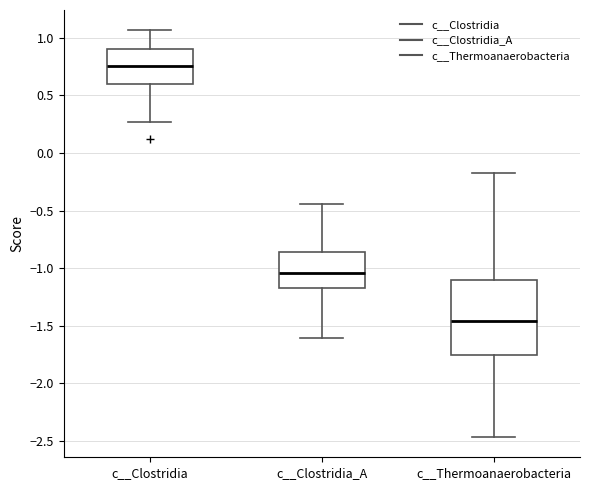

Reading left to right, transcribe this box plot: for each box, give where its median line is, the range the box spans, and where its two whiskers end, as read against the y-axis. The values are not printed on the chart, so give them approximately, as read against the axis.

c__Clostridia: median 0.75, box 0.60 to 0.90, whiskers 0.25 to 1.05
c__Clostridia_A: median -1.05, box -1.15 to -0.85, whiskers -1.60 to -0.45
c__Thermoanaerobacteria: median -1.45, box -1.75 to -1.10, whiskers -2.45 to -0.20